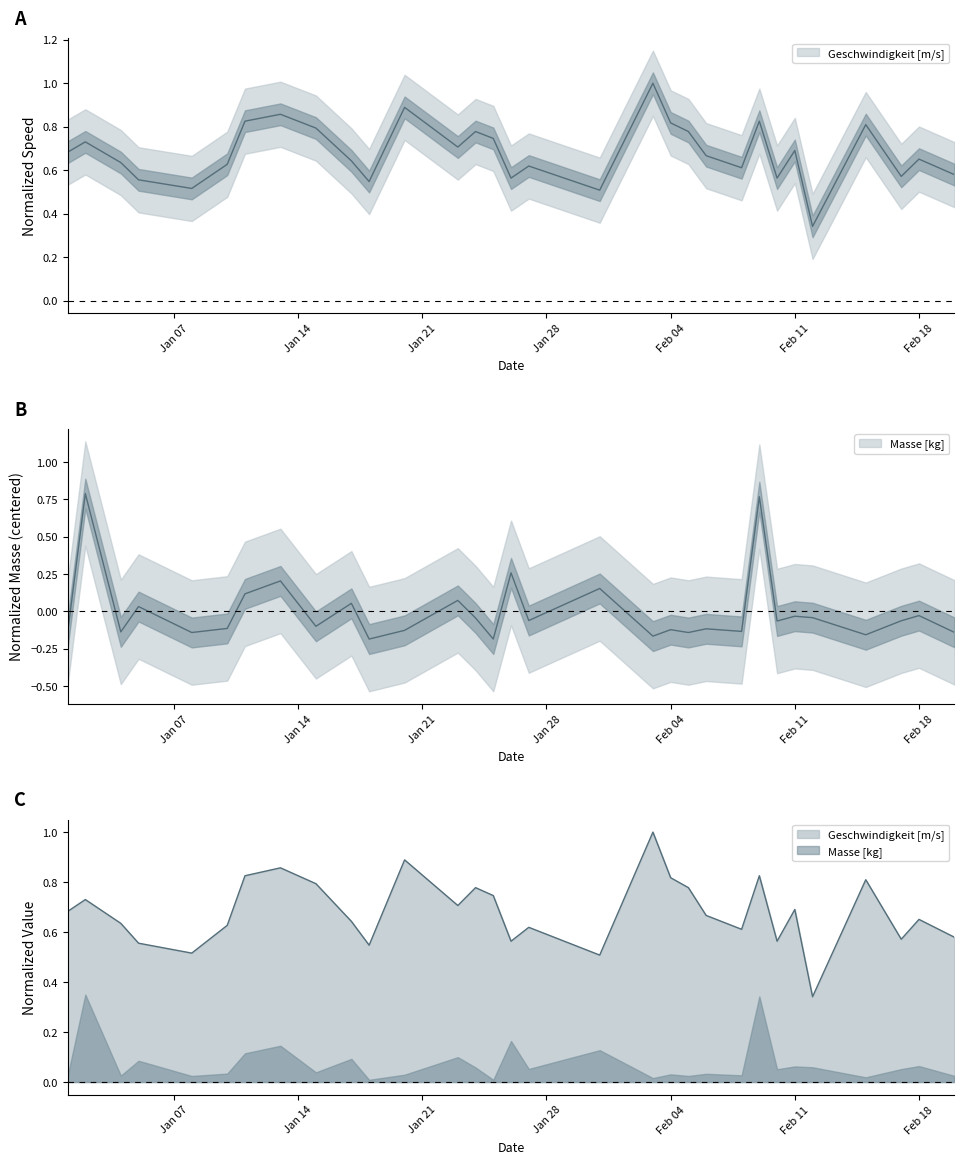

What position from the right is 2019-01-10?

26